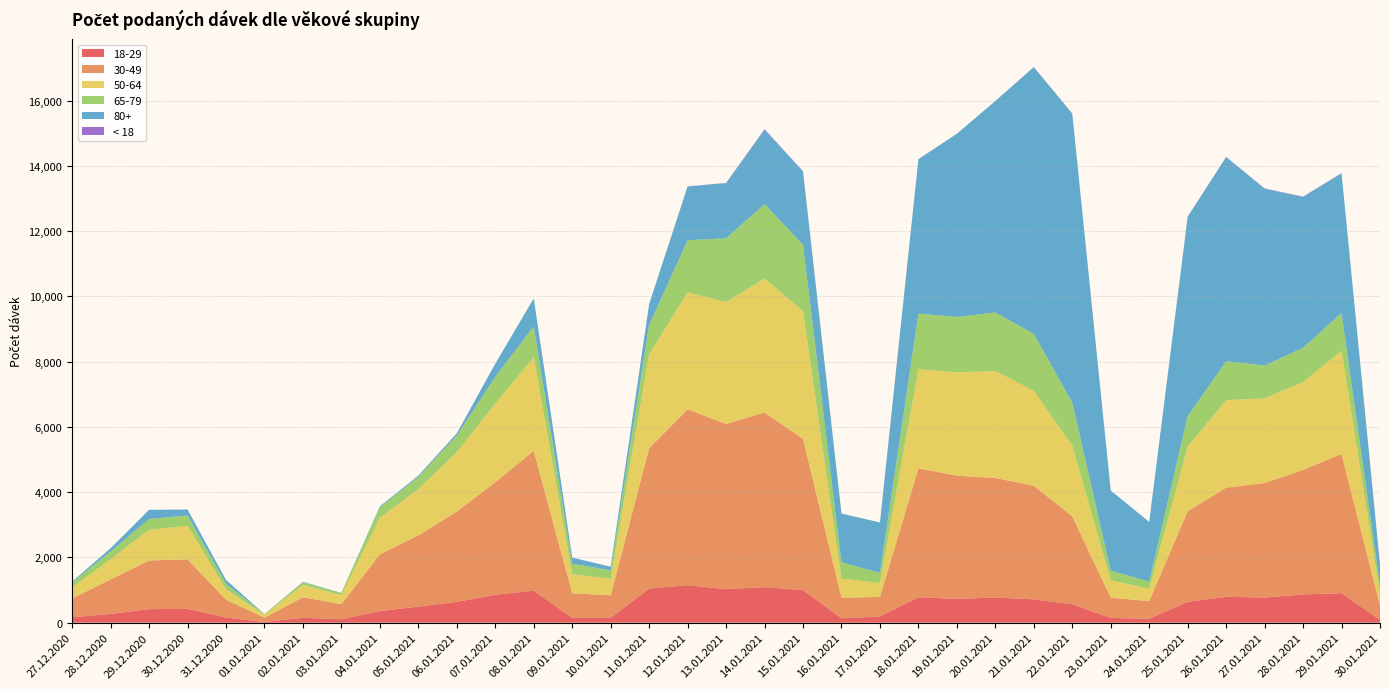

Reading left to right, transcribe all the data shown in this chart.

18-29: 27.12.2020=165	28.12.2020=268	29.12.2020=416	30.12.2020=423	31.12.2020=159	01.01.2021=22	02.01.2021=151	03.01.2021=104	04.01.2021=357	05.01.2021=493	06.01.2021=640	07.01.2021=856	08.01.2021=983	09.01.2021=147	10.01.2021=150	11.01.2021=1045	12.01.2021=1150	13.01.2021=1029	14.01.2021=1090	15.01.2021=998	16.01.2021=137	17.01.2021=189	18.01.2021=780	19.01.2021=730	20.01.2021=771	21.01.2021=716	22.01.2021=565	23.01.2021=145	24.01.2021=122	25.01.2021=640	26.01.2021=794	27.01.2021=772	28.01.2021=866	29.01.2021=904	30.01.2021=92
30-49: 27.12.2020=577	28.12.2020=1058	29.12.2020=1492	30.12.2020=1517	31.12.2020=545	01.01.2021=131	02.01.2021=629	03.01.2021=464	04.01.2021=1739	05.01.2021=2181	06.01.2021=2767	07.01.2021=3449	08.01.2021=4283	09.01.2021=756	10.01.2021=688	11.01.2021=4302	12.01.2021=5388	13.01.2021=5062	14.01.2021=5353	15.01.2021=4636	16.01.2021=629	17.01.2021=601	18.01.2021=3949	19.01.2021=3776	20.01.2021=3664	21.01.2021=3481	22.01.2021=2694	23.01.2021=622	24.01.2021=540	25.01.2021=2775	26.01.2021=3344	27.01.2021=3508	28.01.2021=3816	29.01.2021=4266	30.01.2021=438
50-64: 27.12.2020=344	28.12.2020=617	29.12.2020=939	30.12.2020=1032	31.12.2020=315	01.01.2021=87	02.01.2021=375	03.01.2021=274	04.01.2021=1123	05.01.2021=1420	06.01.2021=1819	07.01.2021=2411	08.01.2021=2871	09.01.2021=582	10.01.2021=507	11.01.2021=2879	12.01.2021=3586	13.01.2021=3736	14.01.2021=4105	15.01.2021=3913	16.01.2021=585	17.01.2021=428	18.01.2021=3036	19.01.2021=3170	20.01.2021=3275	21.01.2021=2909	22.01.2021=2173	23.01.2021=531	24.01.2021=383	25.01.2021=1980	26.01.2021=2682	27.01.2021=2597	28.01.2021=2691	29.01.2021=3162	30.01.2021=376
65-79: 27.12.2020=147	28.12.2020=242	29.12.2020=332	30.12.2020=316	31.12.2020=173	01.01.2021=19	02.01.2021=88	03.01.2021=71	04.01.2021=319	05.01.2021=370	06.01.2021=509	07.01.2021=821	08.01.2021=942	09.01.2021=324	10.01.2021=262	11.01.2021=900	12.01.2021=1598	13.01.2021=1952	14.01.2021=2281	15.01.2021=2034	16.01.2021=499	17.01.2021=309	18.01.2021=1708	19.01.2021=1695	20.01.2021=1797	21.01.2021=1744	22.01.2021=1310	23.01.2021=298	24.01.2021=216	25.01.2021=936	26.01.2021=1195	27.01.2021=1003	28.01.2021=1052	29.01.2021=1160	30.01.2021=251
80+: 27.12.2020=26	28.12.2020=98	29.12.2020=280	30.12.2020=180	31.12.2020=118	01.01.2021=3	02.01.2021=12	03.01.2021=2	04.01.2021=30	05.01.2021=41	06.01.2021=67	07.01.2021=398	08.01.2021=856	09.01.2021=186	10.01.2021=108	11.01.2021=637	12.01.2021=1649	13.01.2021=1691	14.01.2021=2274	15.01.2021=2249	16.01.2021=1496	17.01.2021=1545	18.01.2021=4728	19.01.2021=5613	20.01.2021=6481	21.01.2021=8174	22.01.2021=8859	23.01.2021=2455	24.01.2021=1826	25.01.2021=6109	26.01.2021=6255	27.01.2021=5421	28.01.2021=4622	29.01.2021=4281	30.01.2021=627
< 18: 27.12.2020=0	28.12.2020=0	29.12.2020=1	30.12.2020=0	31.12.2020=1	01.01.2021=0	02.01.2021=0	03.01.2021=1	04.01.2021=0	05.01.2021=0	06.01.2021=3	07.01.2021=3	08.01.2021=4	09.01.2021=1	10.01.2021=0	11.01.2021=2	12.01.2021=1	13.01.2021=7	14.01.2021=21	15.01.2021=9	16.01.2021=0	17.01.2021=0	18.01.2021=5	19.01.2021=1	20.01.2021=0	21.01.2021=5	22.01.2021=4	23.01.2021=0	24.01.2021=1	25.01.2021=4	26.01.2021=5	27.01.2021=8	28.01.2021=11	29.01.2021=4	30.01.2021=1